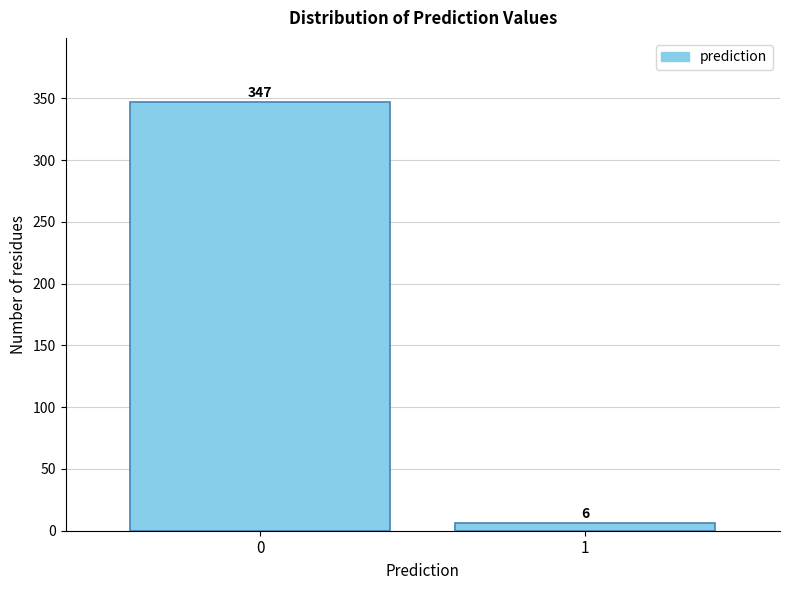

Reading left to right, what are all the values shown in this chart?

0=347	1=6